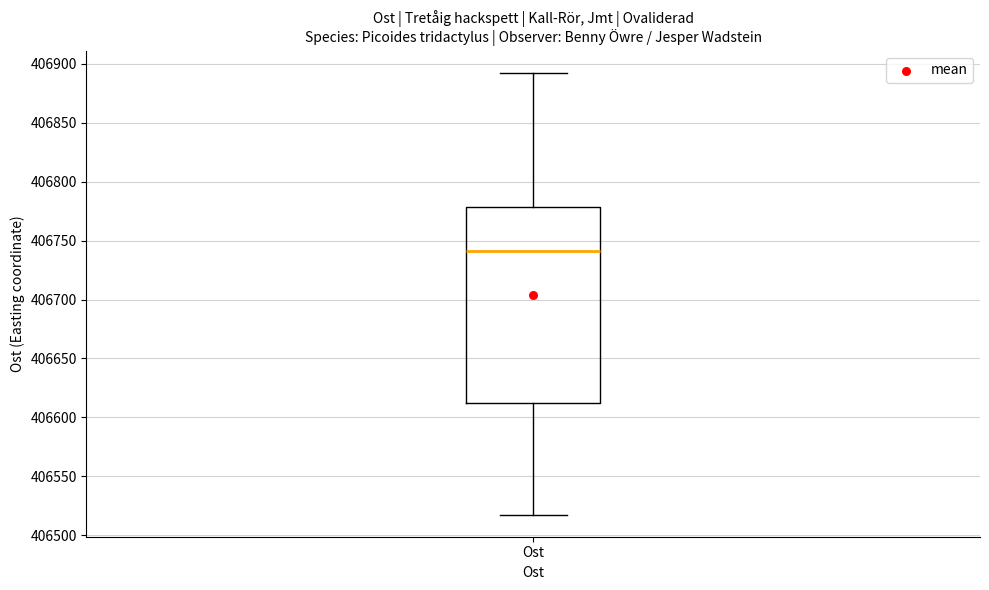

Where does the lower whisker of the box for Ost end on the y-axis? The values are not printed on the chart, so give them approximately, as read against the axis.

406515